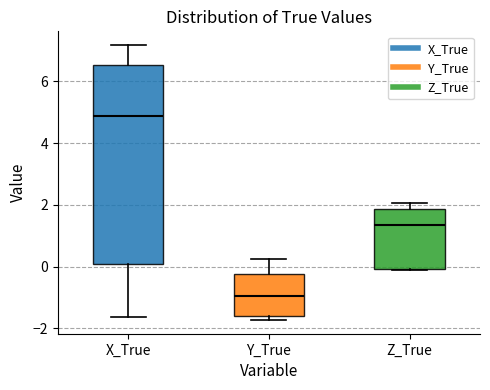

Reading left to right, transcribe this box plot: for each box, give where its median line is, the range the box spans, and where its two whiskers end, as read against the y-axis. The values are not printed on the chart, so give them approximately, as read against the axis.

X_True: median 4.8, box 0.0 to 6.6, whiskers -1.6 to 7.2
Y_True: median -1.0, box -1.6 to -0.2, whiskers -1.8 to 0.2
Z_True: median 1.4, box 0.0 to 1.8, whiskers -0.2 to 2.0